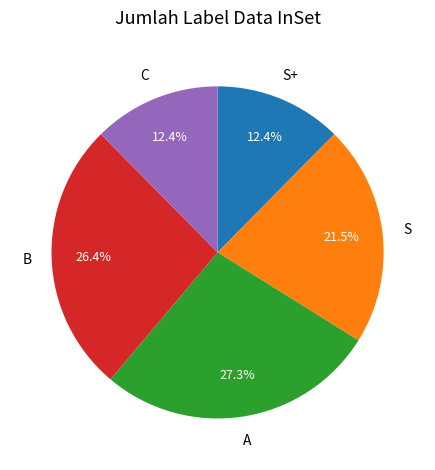

Is there any slice that represents more than half of the pie?

No